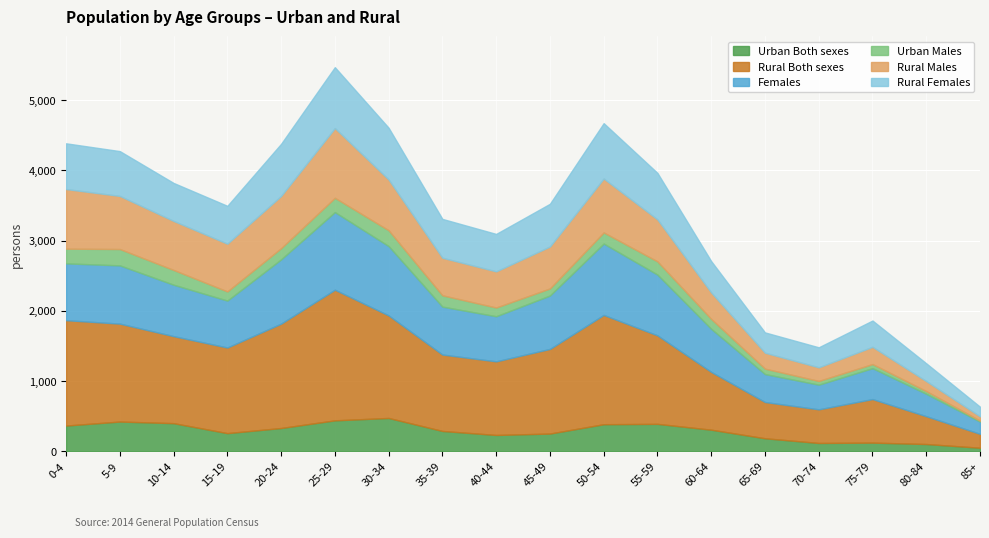

What is the difference between the maximum and minimum values in the Rural Males series?

932